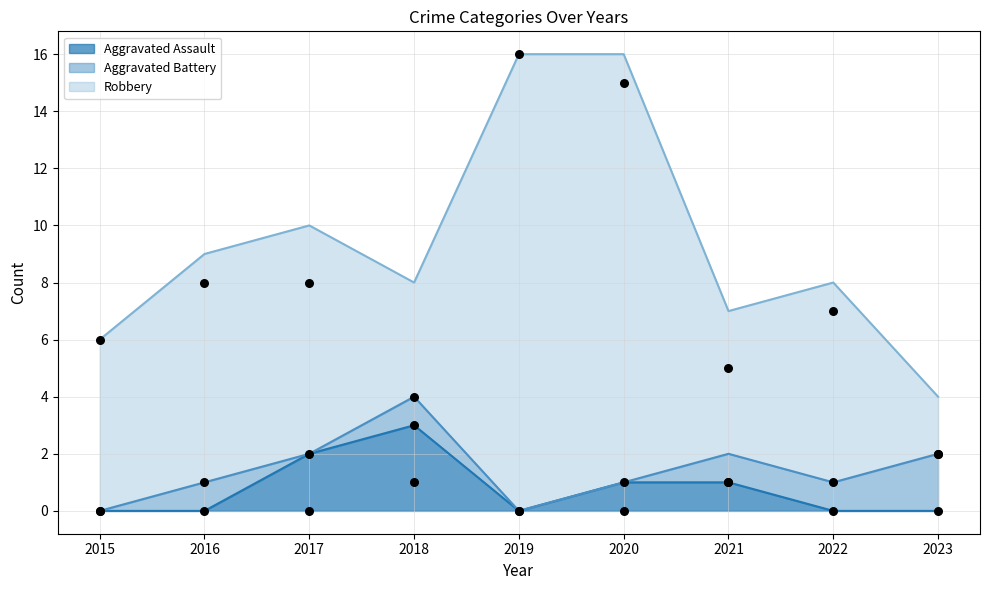

At how many categories does at least one series exceed 11?

2